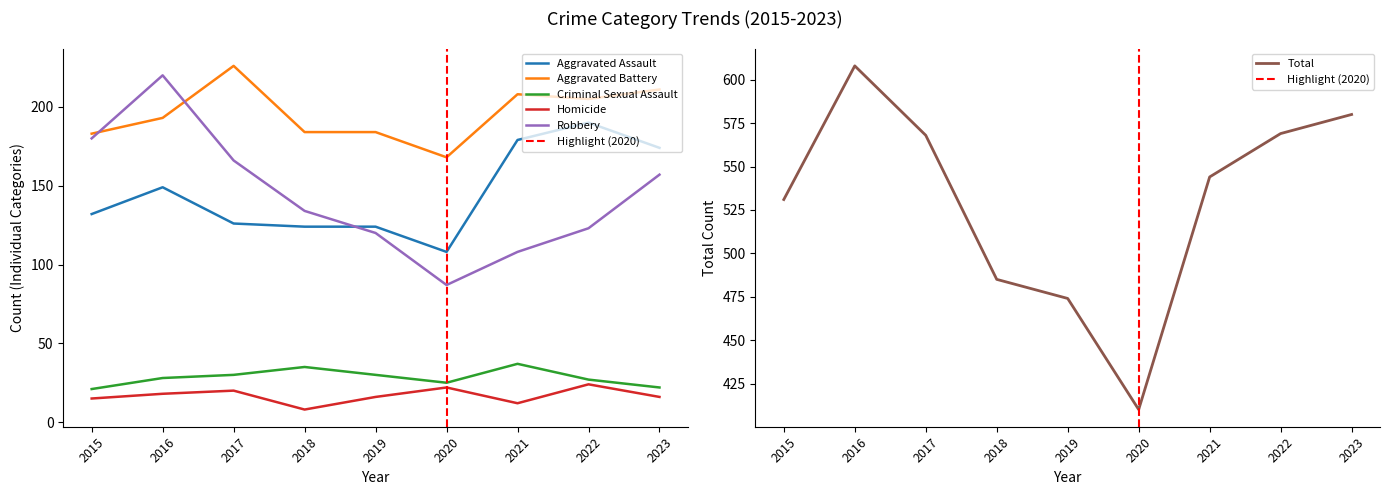

True or false: Aggravated Battery and Aggravated Assault intersect in this chart.

False